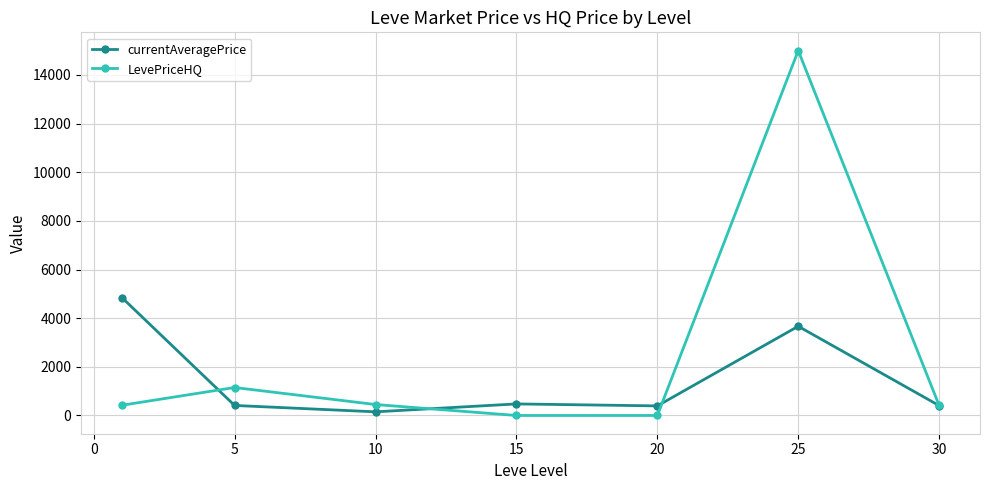

What is the sum of all LevePriceHQ values?

17432